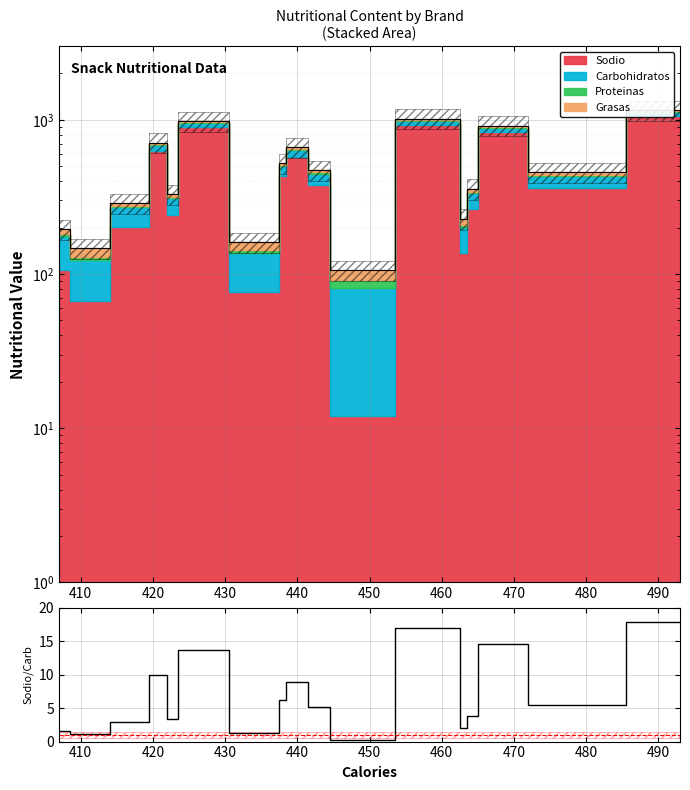

Reading left to right, what are all the values shown in this chart?

1.5	1.2	2.9	9.9	3.4	13.7	1.3	6.2	8.8	5.1	0.2	16.9	2.1	3.8	14.5	5.4	17.8